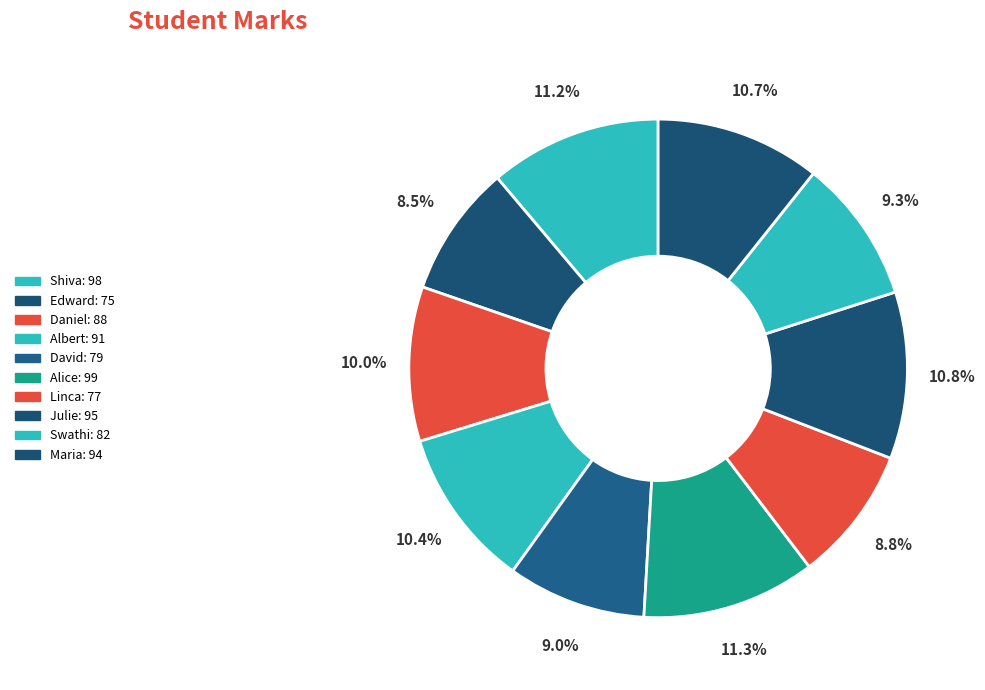

The Julie slice represents 11% of the pie. True or false?

True